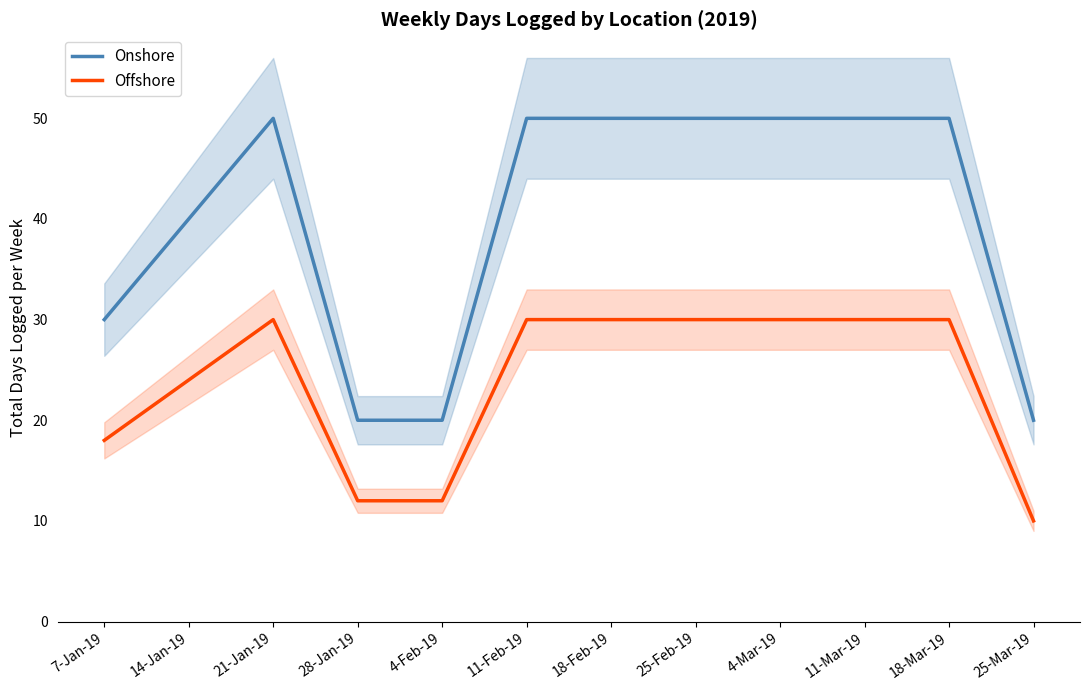

Rank the series by their maximum value, from highest to lowest.

Onshore, Offshore